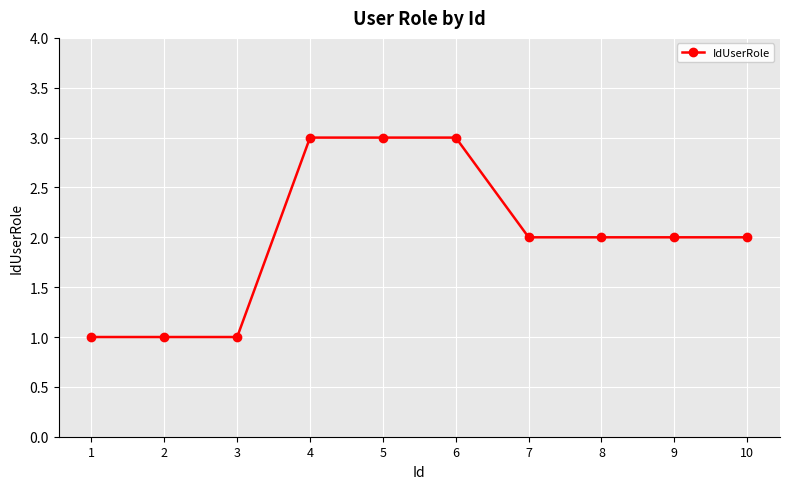

What is the maximum value shown in the chart?

3